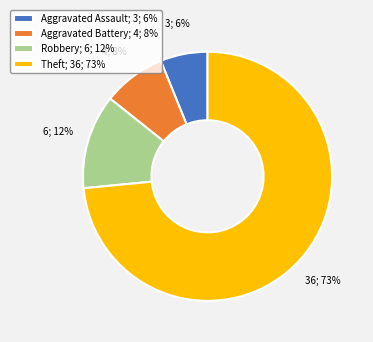

Between Aggravated Assault; 3; 6% and Robbery; 6; 12%, which is larger?

Robbery; 6; 12%